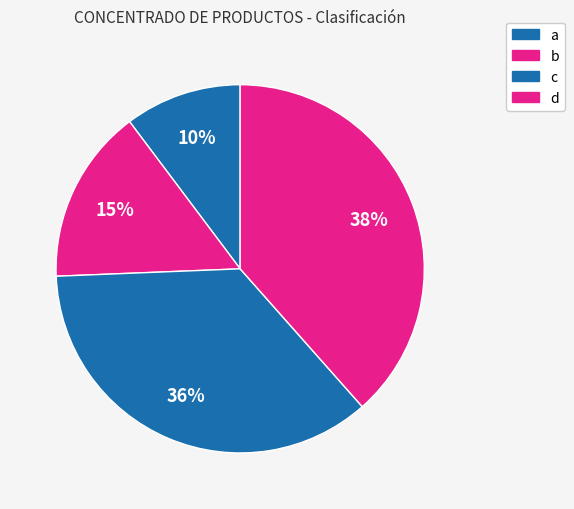

How many slices are in this pie chart?

4